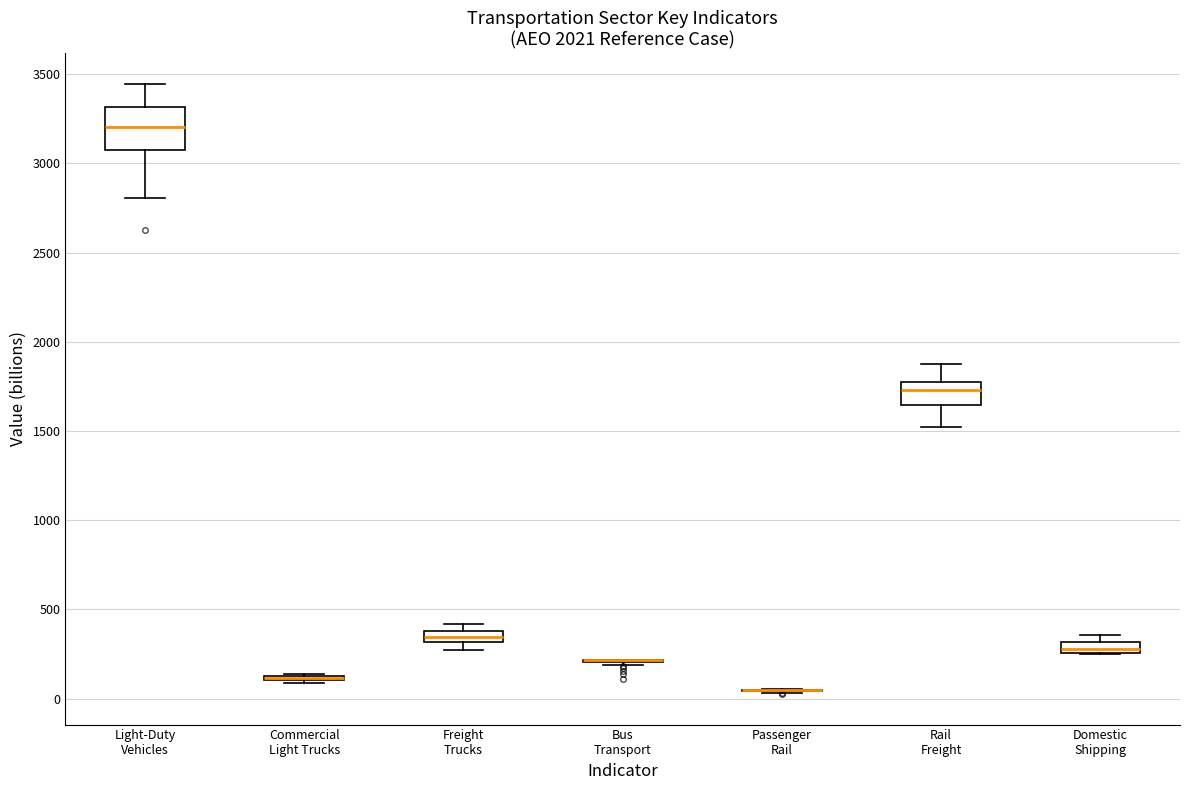

Where is the upper edge of the box for Domestic Shipping on the y-axis? The values are not printed on the chart, so give them approximately, as read against the axis.

300